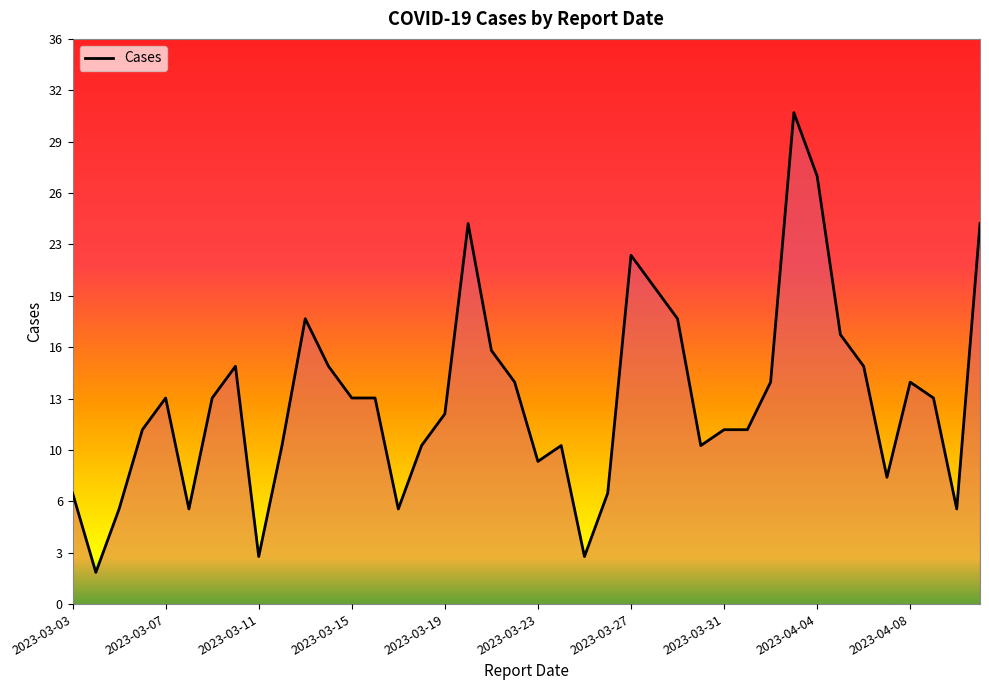

Does the chart have visible grid lines?

No